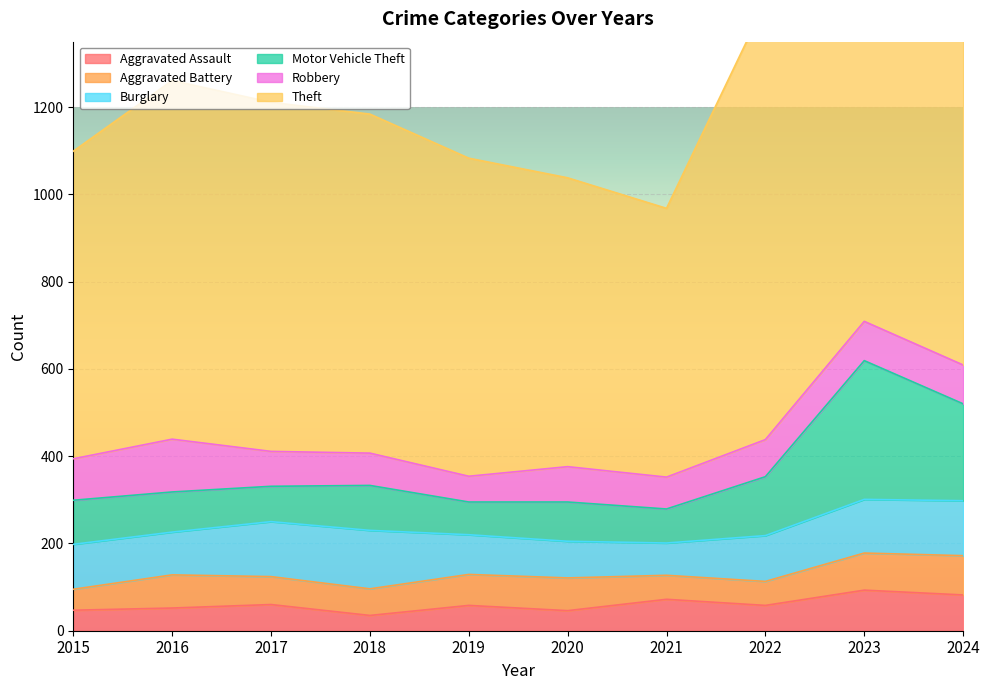

Is it true that Aggravated Assault equals 60 at 2017?

True